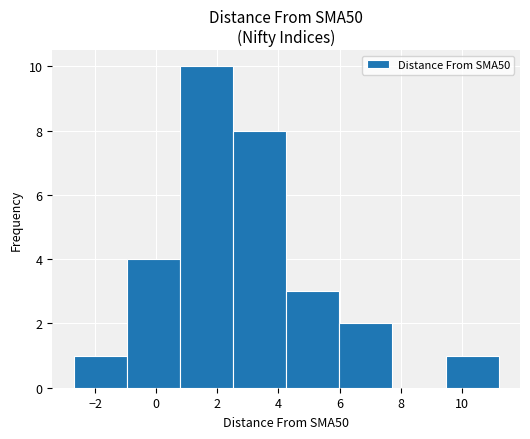

How tall is the bar that spans 4.2 to 6.0 on the x-axis? Neither the bar edges nor the heights are printed on the chart, so give them approximately, as read against the axes.

3